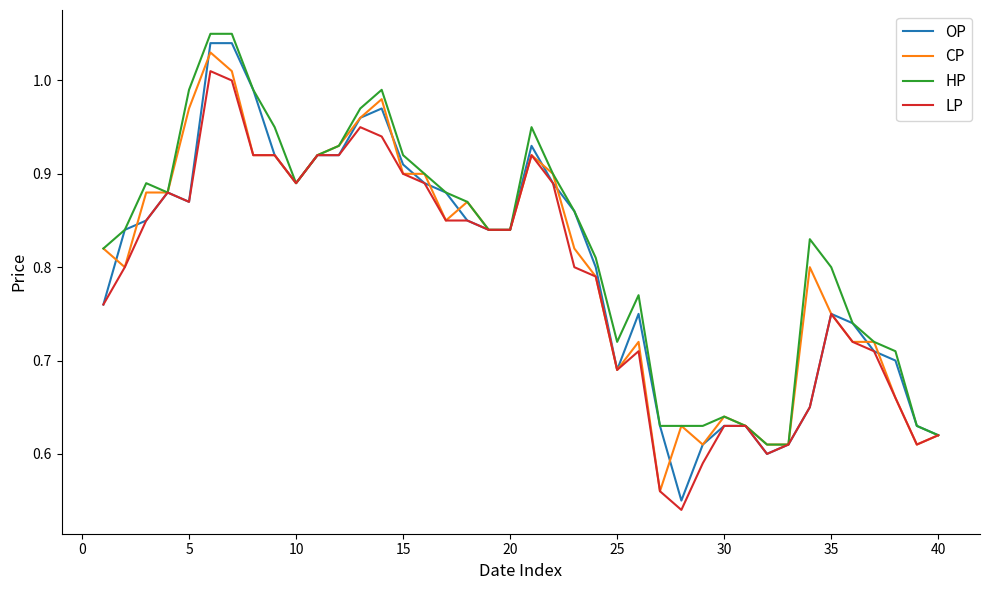

How many lines are shown in the chart?

4